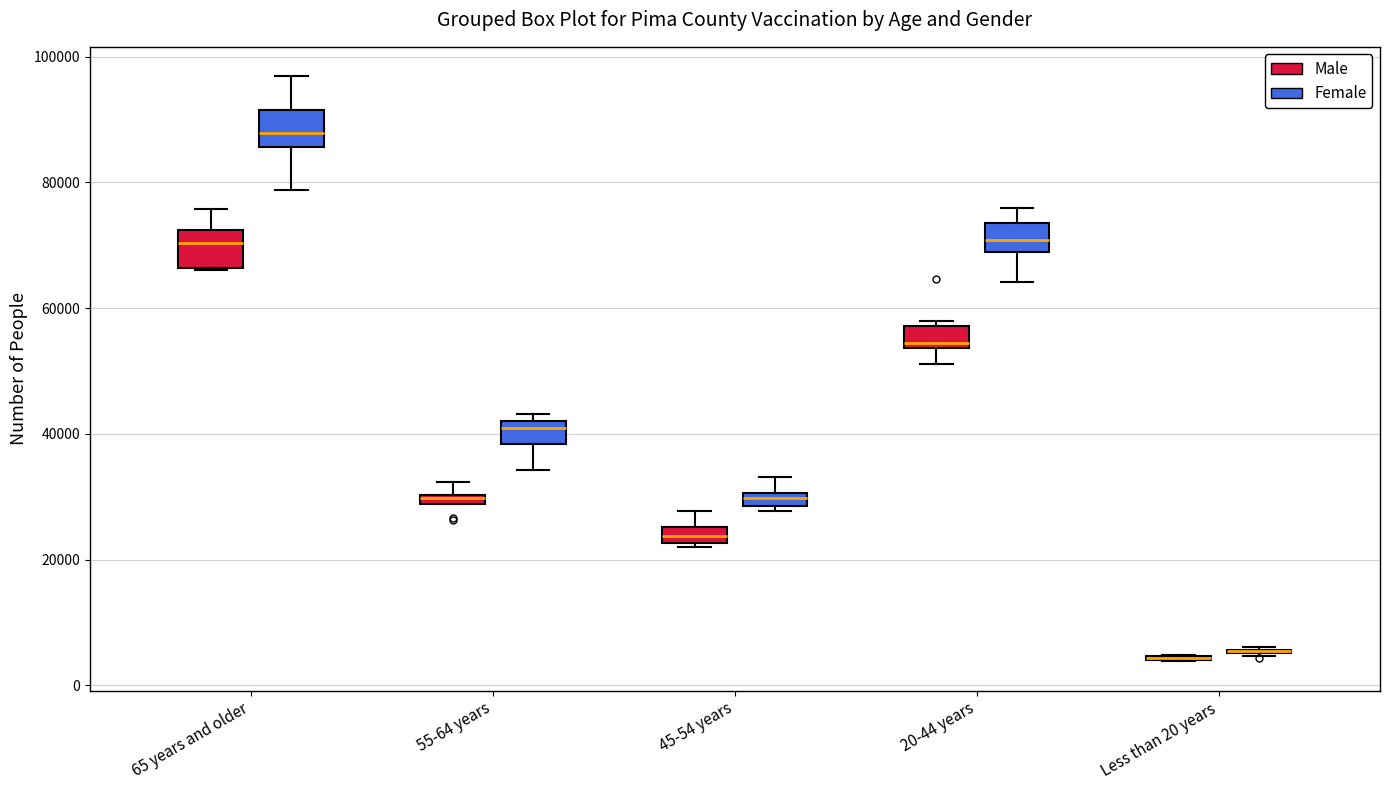

Where is the lower edge of the box for 55-64 years (Female) on the y-axis? The values are not printed on the chart, so give them approximately, as read against the axis.

38000